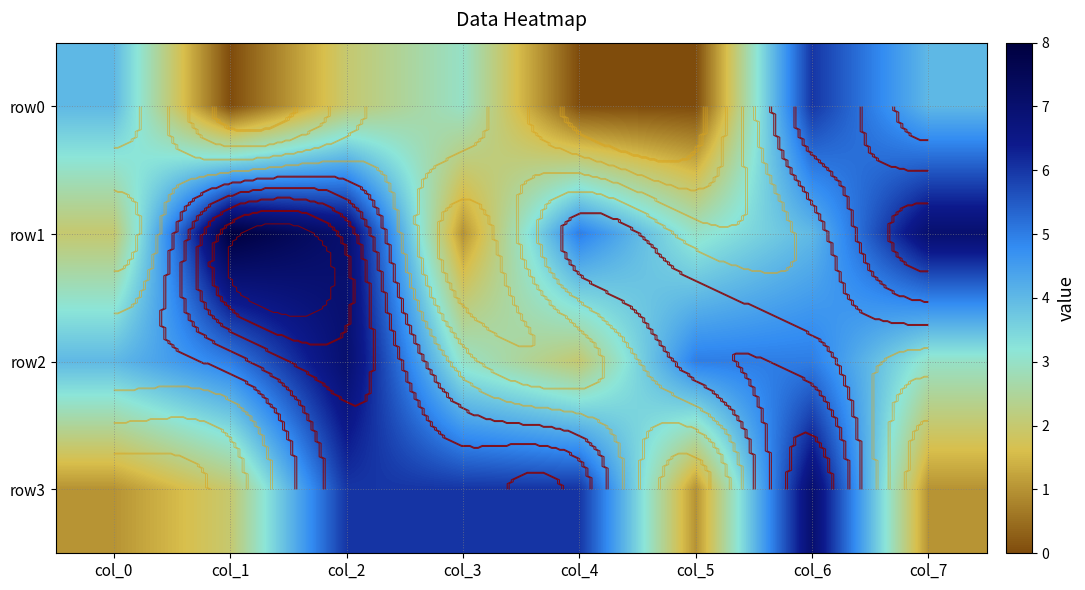

Which series has the largest range (max minus min)?

row1